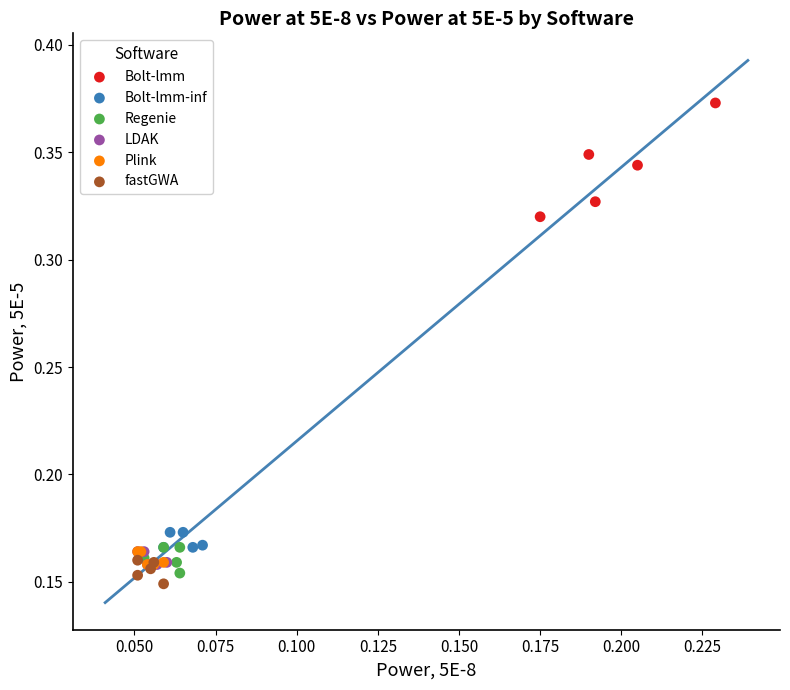

Which series contains the highest Y value?

Bolt-lmm